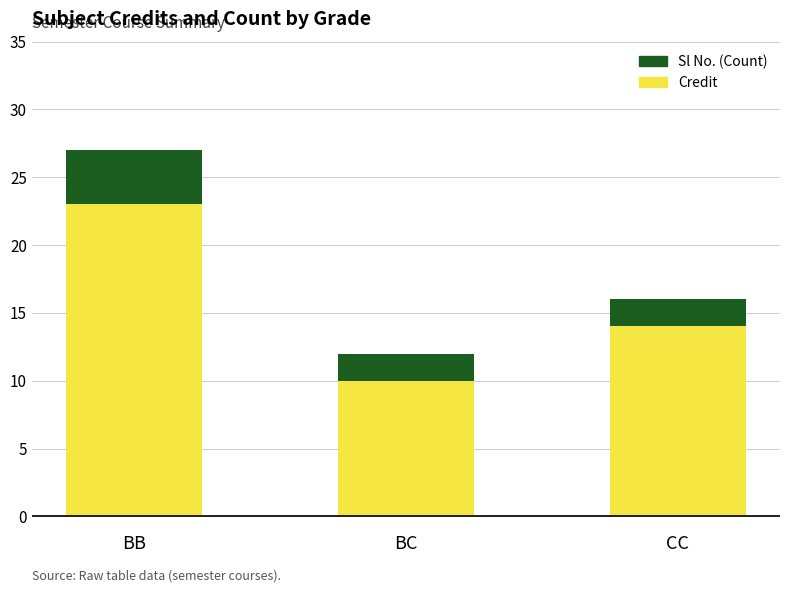

Reading left to right, what are the values for Credit?

23	10	14